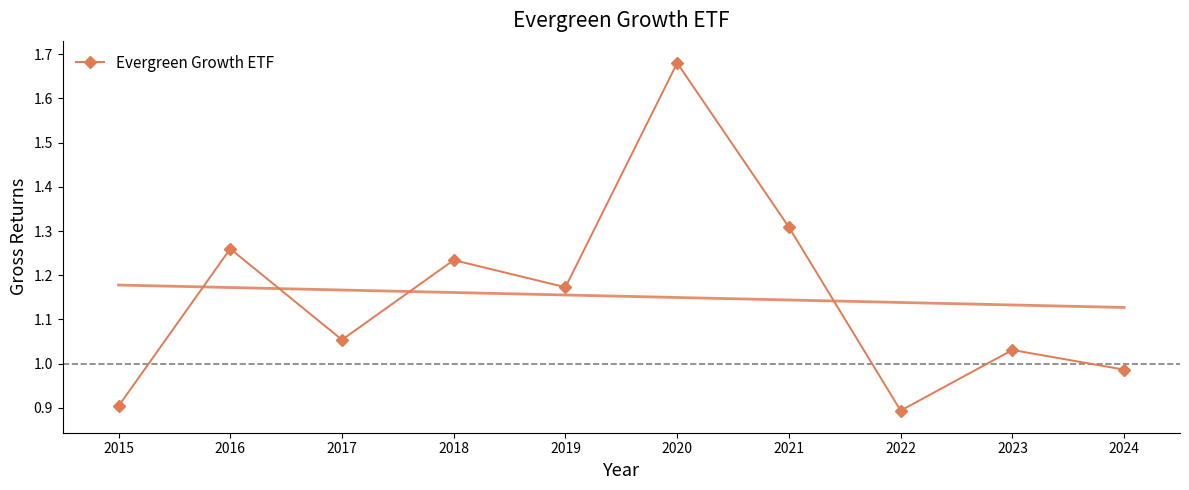

True or false: the data shows 1.7 at 2020.

True